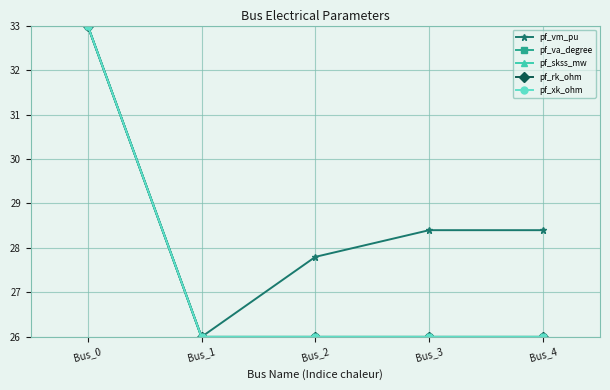

At which category is the sum across all series the highest?

Bus_0